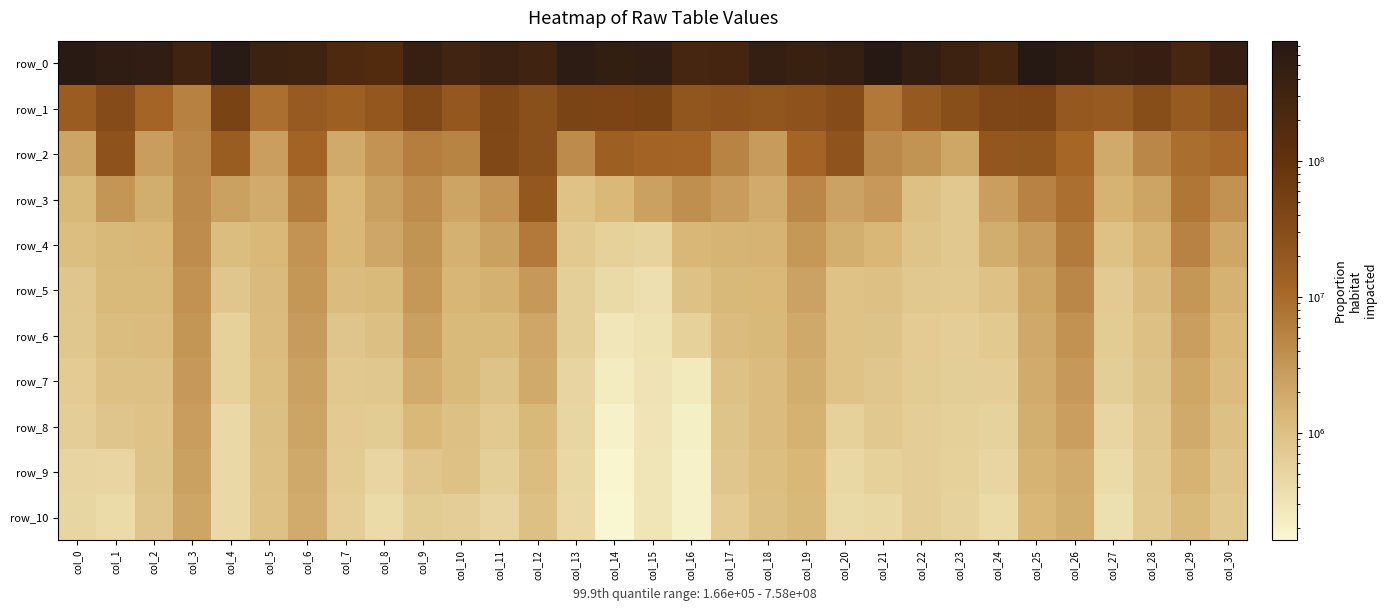

At how many categories does at least one series exceed 142482120?

31